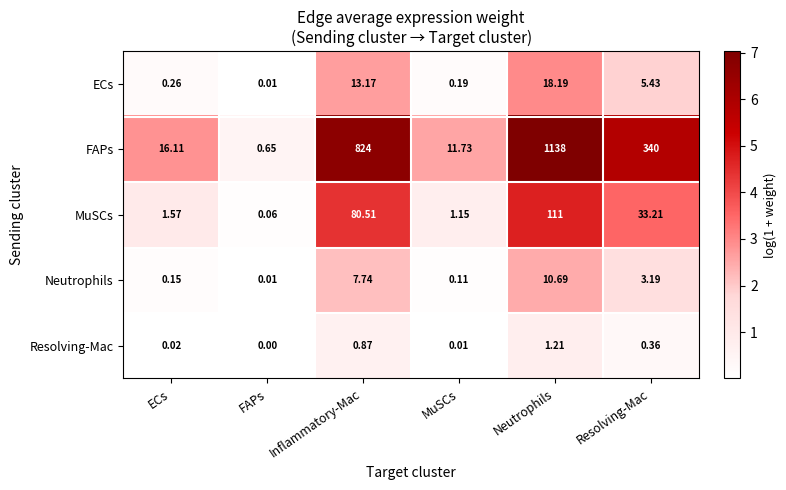

What is the maximum value shown in the chart?

1138.0